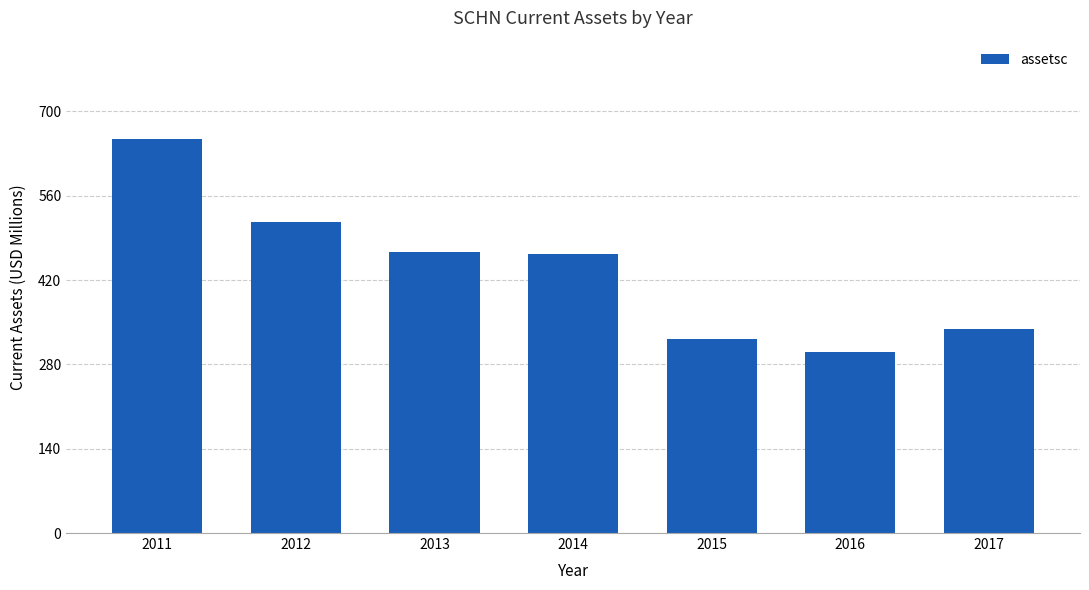

Does the chart contain stacked bars?

No